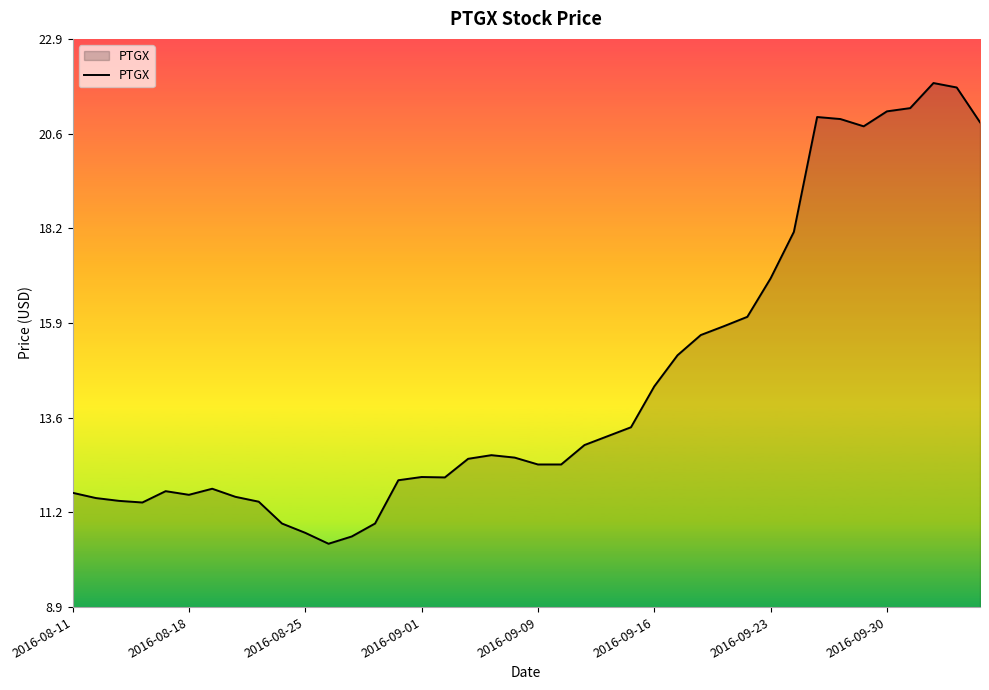

What is the smallest value displayed?

10.4